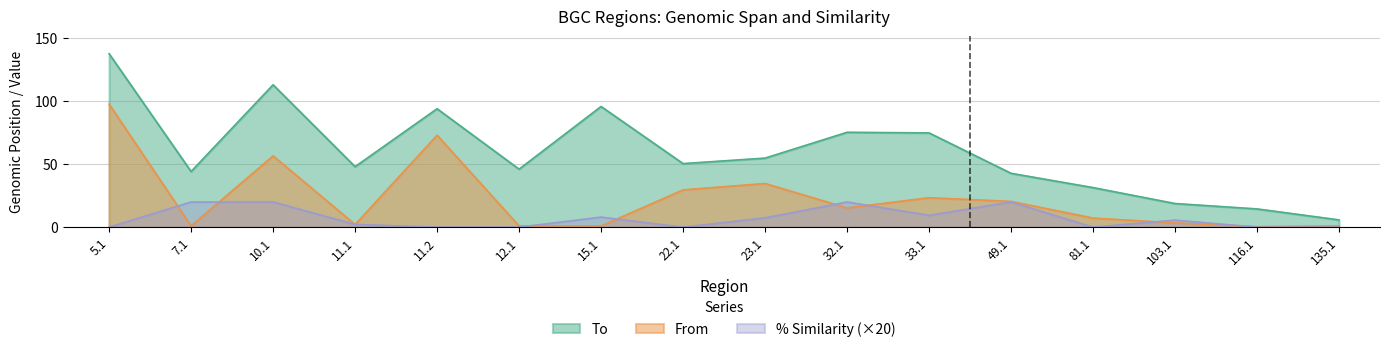

Which series changed the most between 5.1 and 11.1?

From